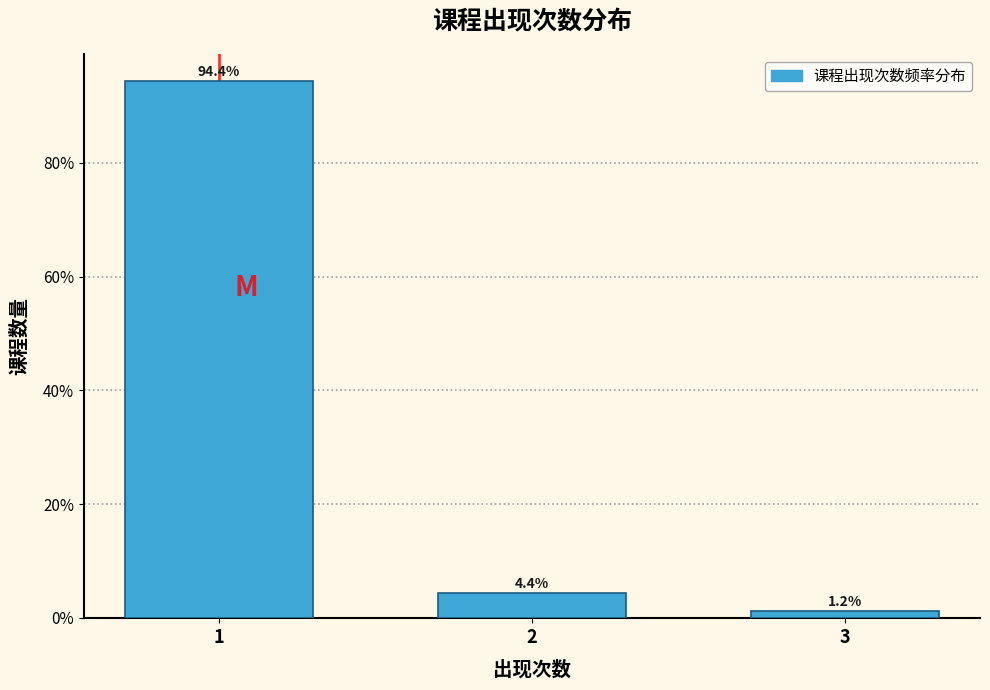

What is the approximate value at 2?

4.4